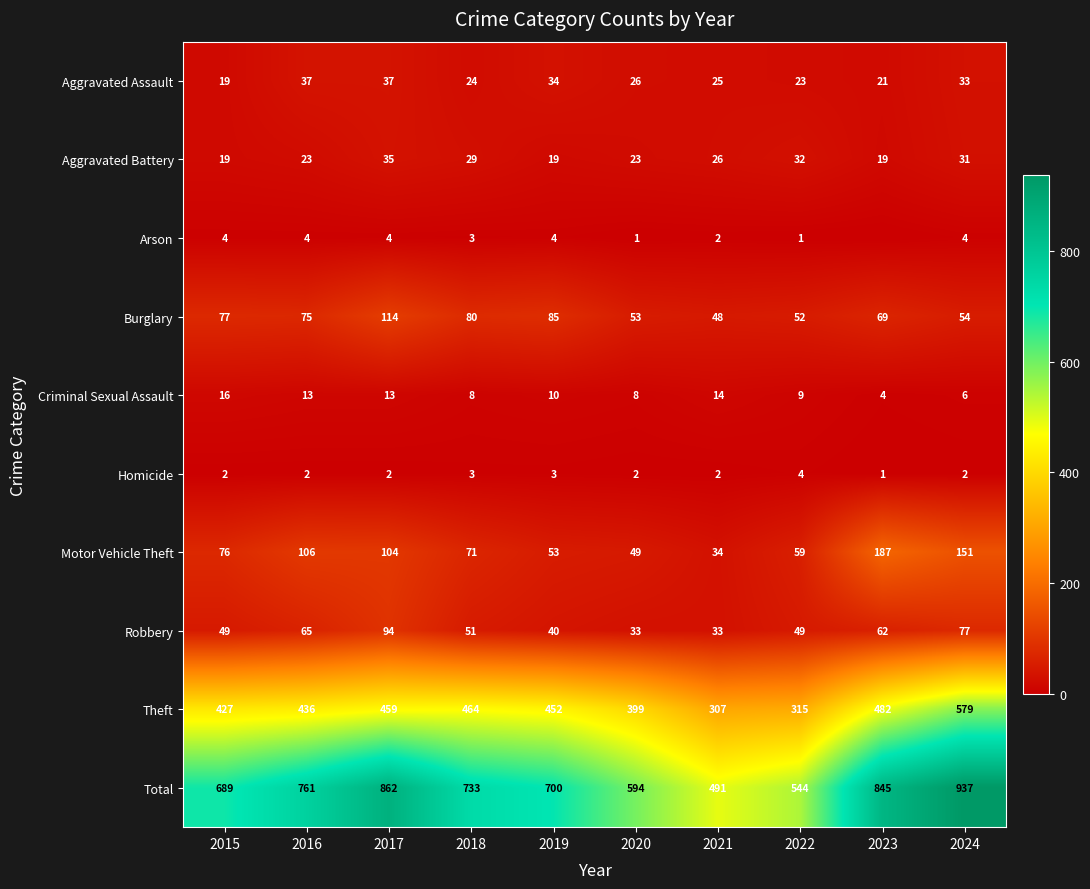

What is the spread (max minus min) of values at 2020?

593